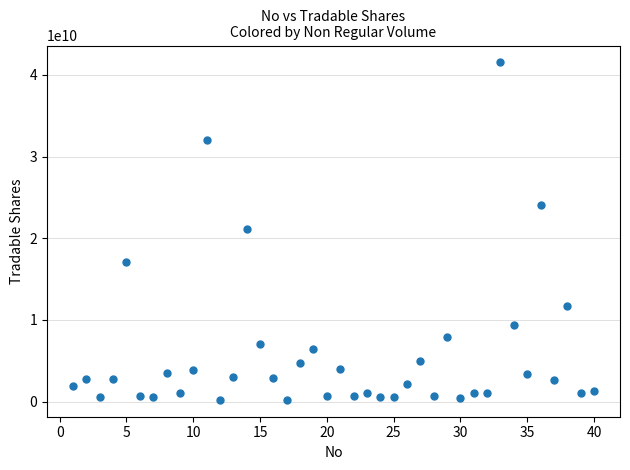

What is the range of X values (max minus min)?

39